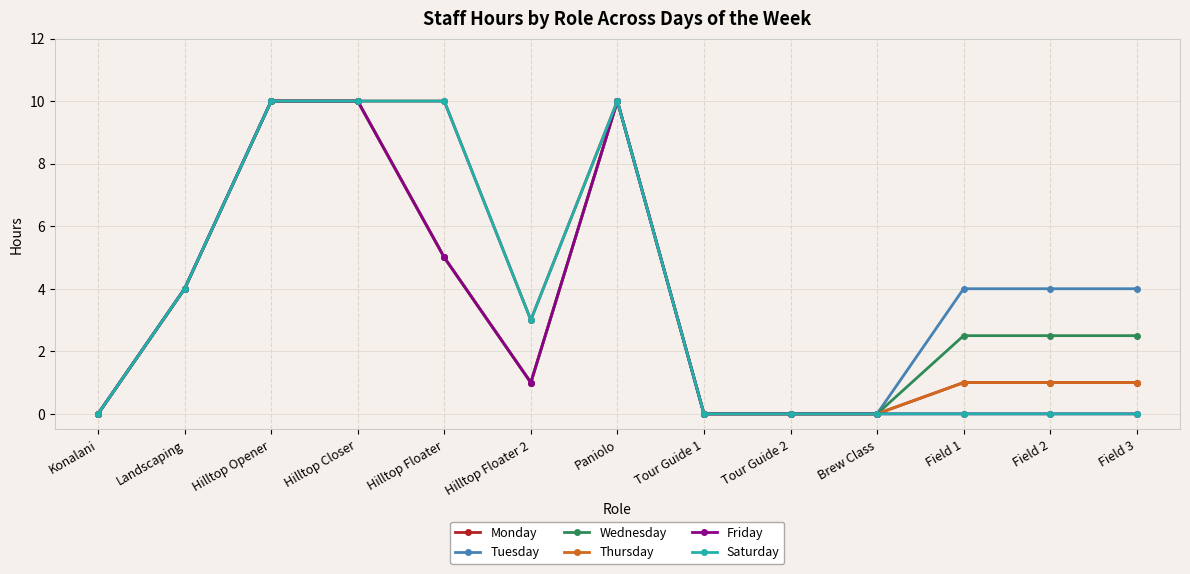

Which series has the largest total across all categories?

Tuesday